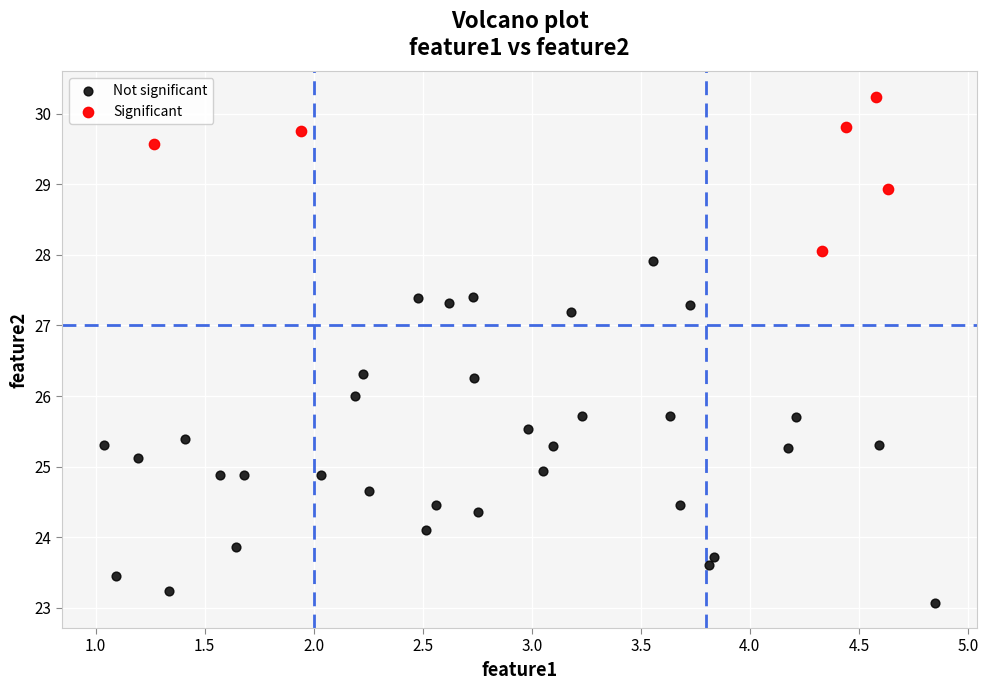

Which series contains the highest Y value?

Significant